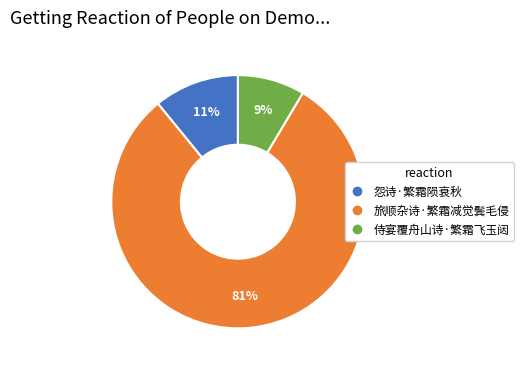

The 侍宴覆舟山诗·繁霜飞玉闼 slice represents 1% of the pie. True or false?

False